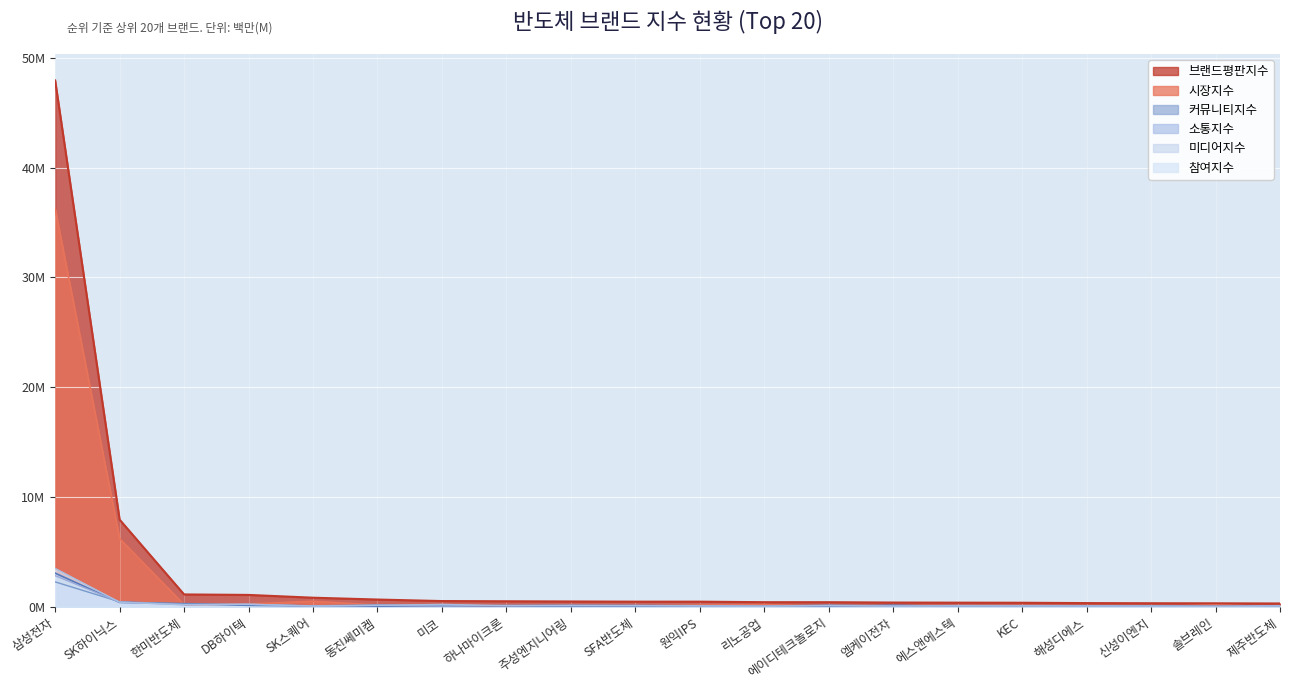

What are all the series names shown in the legend?

브랜드평판지수, 시장지수, 커뮤니티지수, 소통지수, 미디어지수, 참여지수